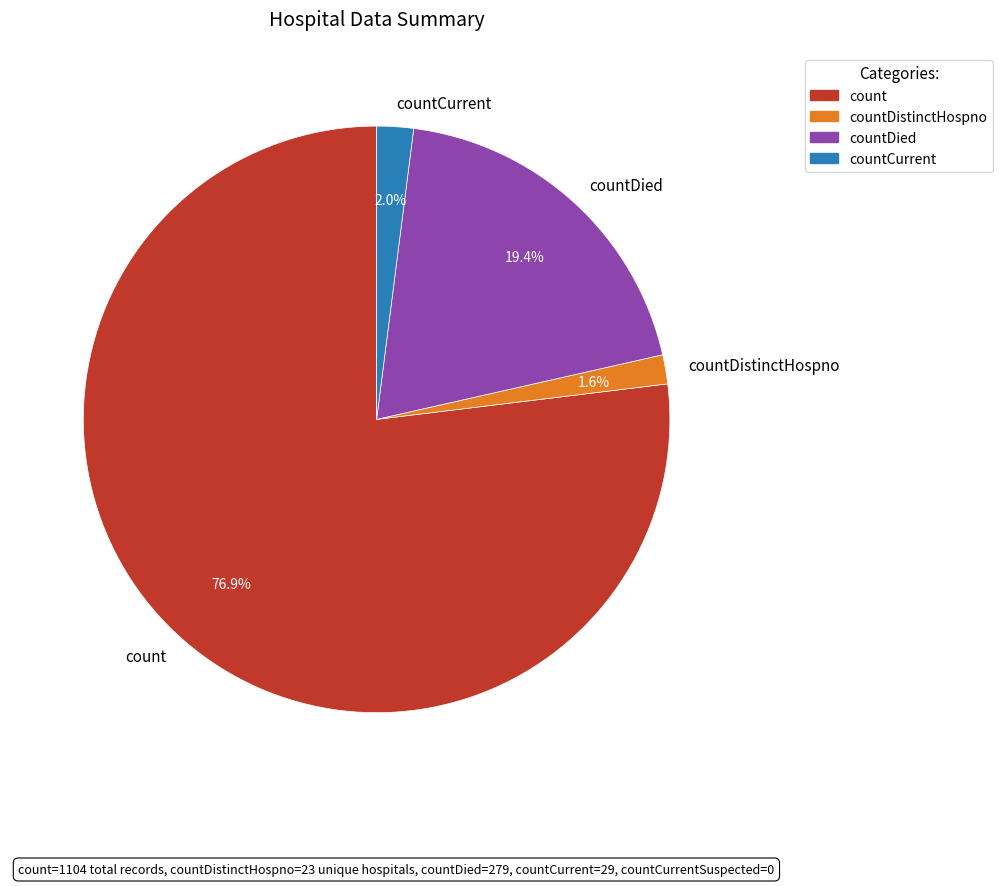

Between count and countDied, which is larger?

count